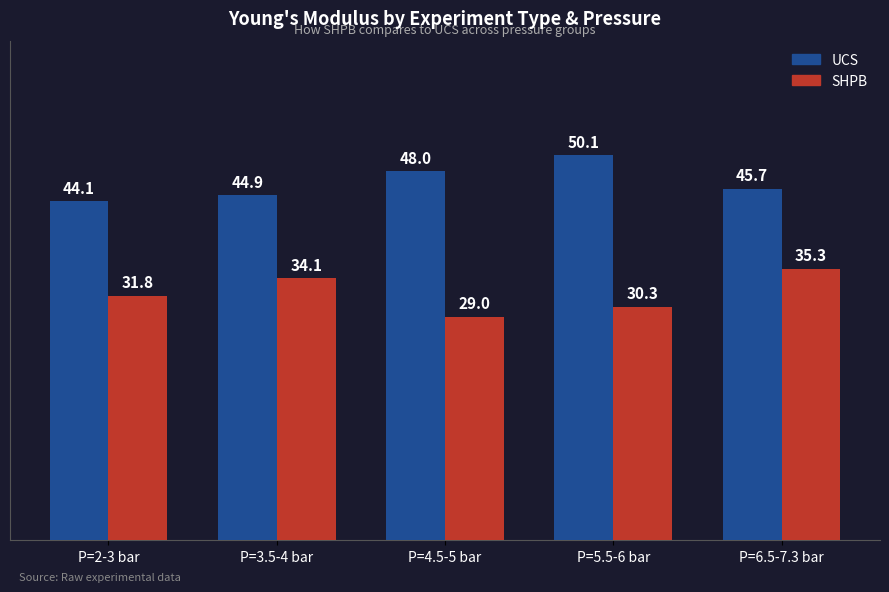

Does the chart contain any negative values?

No